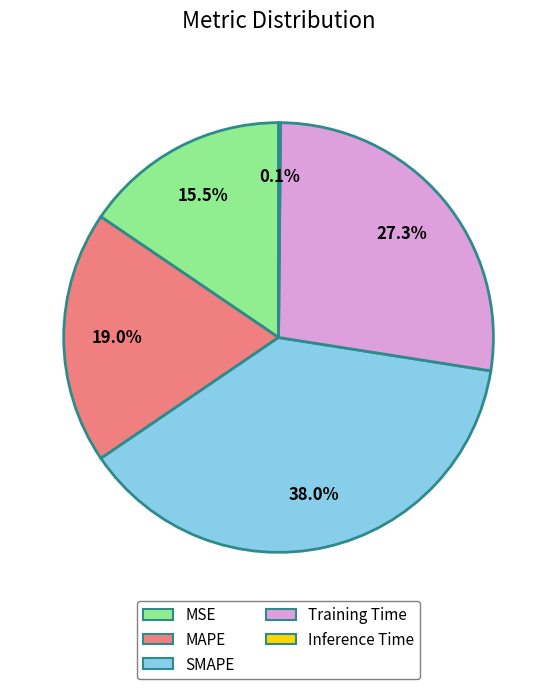

Does MAPE represent more than half of the total?

No